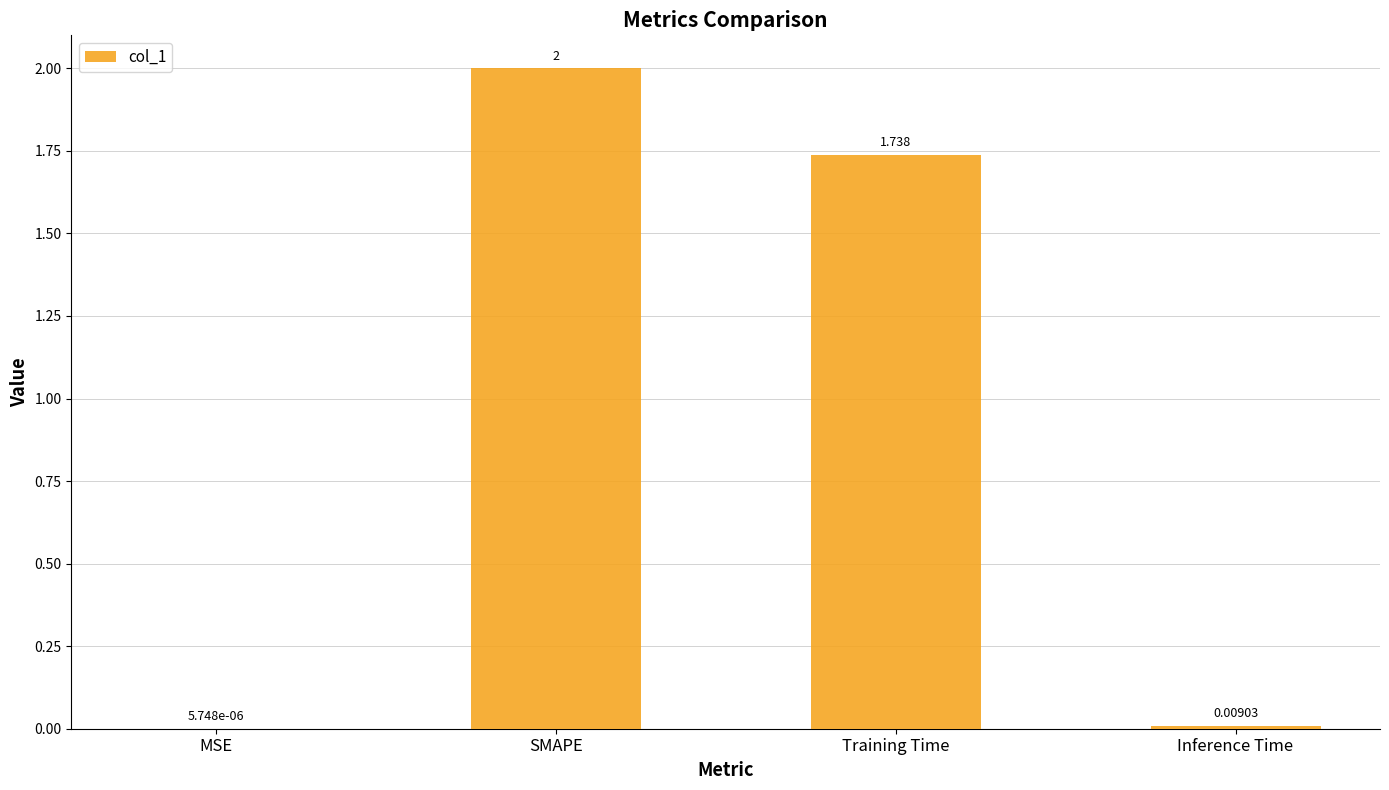

The chart shows a value of 2.0 at SMAPE. True or false?

True